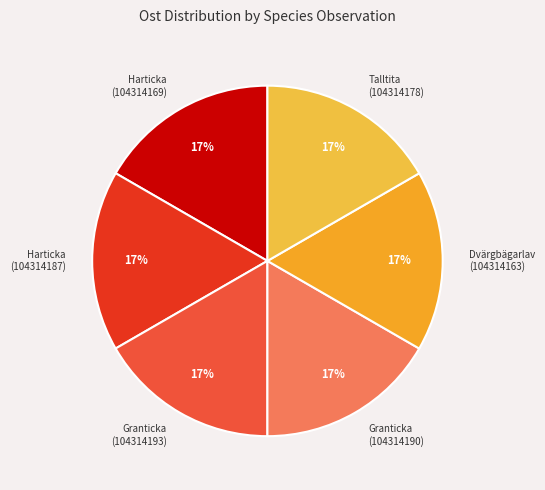

Does Talltita (104314178) represent more than half of the total?

No